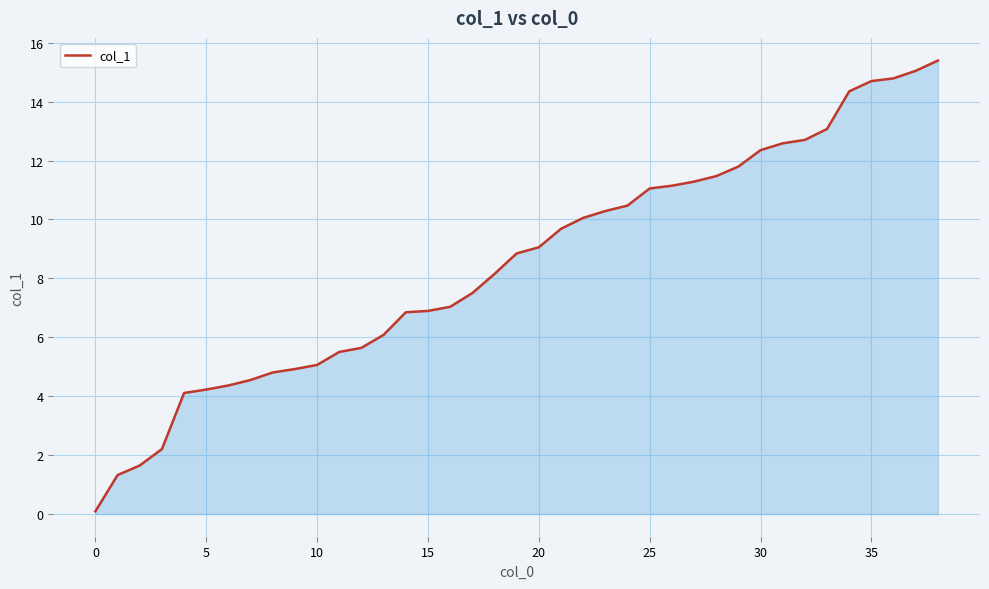

What is the difference between the maximum and minimum values?

15.3